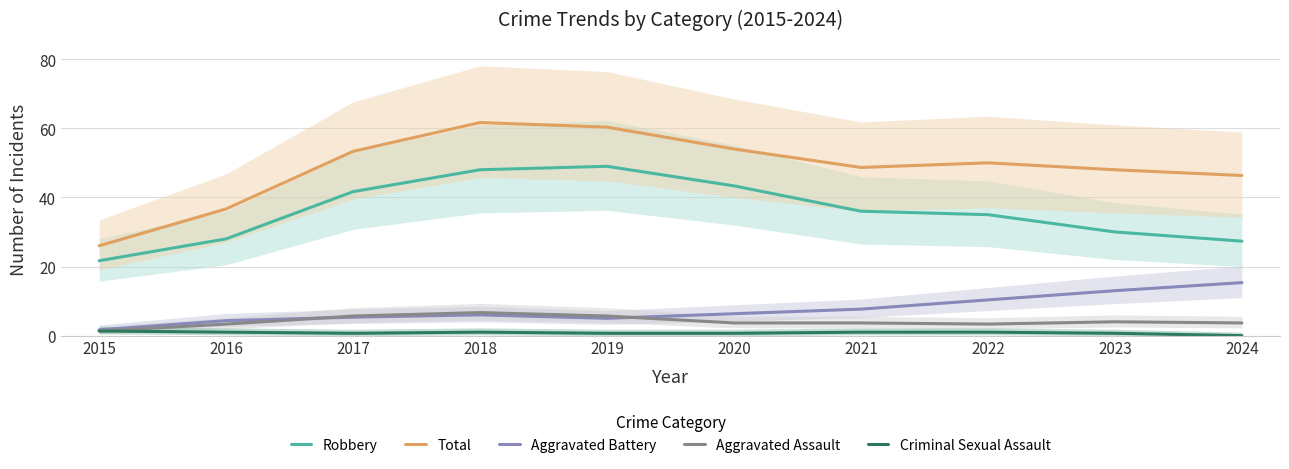

True or false: Aggravated Battery has a value of 1.7 at 2016.

False